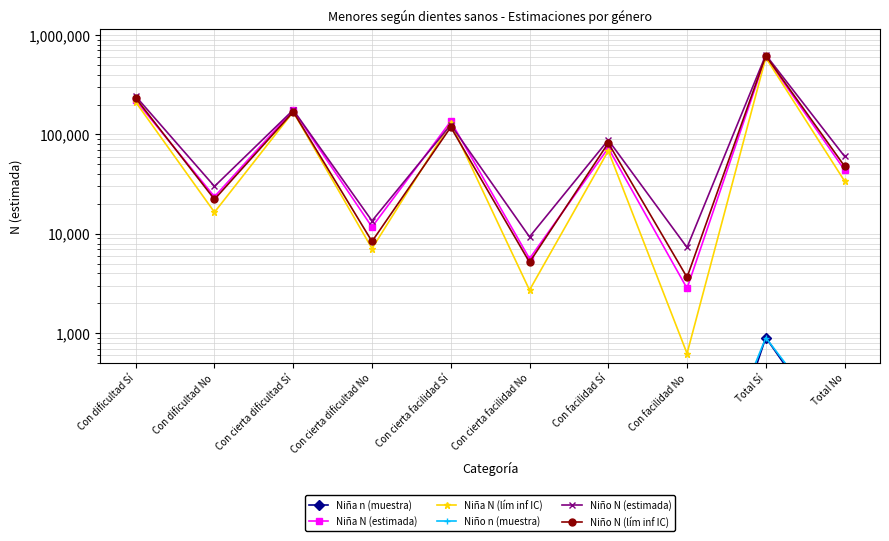

Is the value of Niño n (muestra) at Con dificultad No greater than the value of Niña N (estimada) at Con cierta facilidad Sí?

No